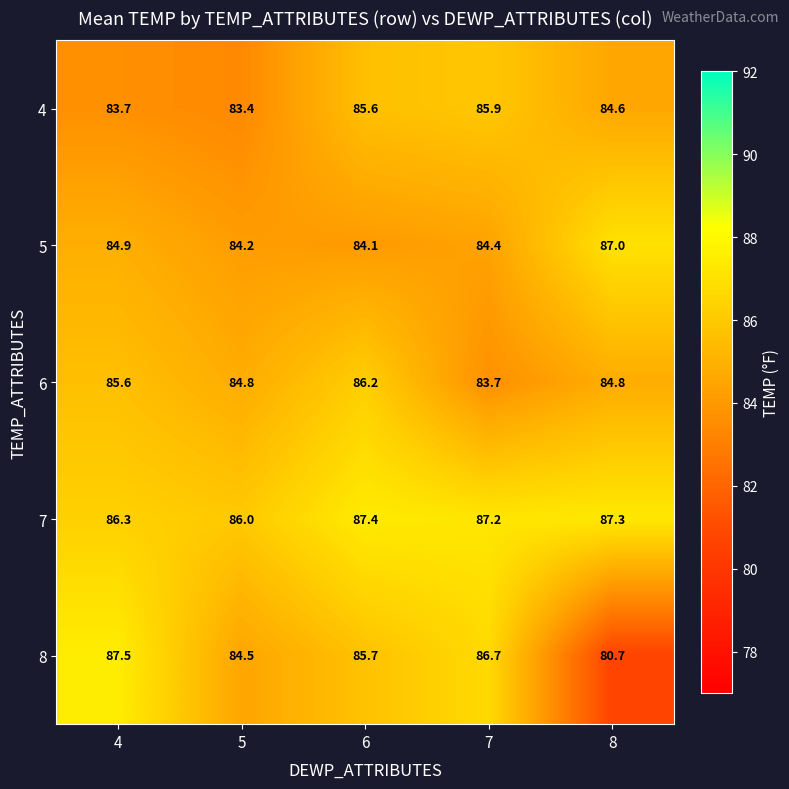

What is the difference between the 6 values at 8 and 6?

1.4